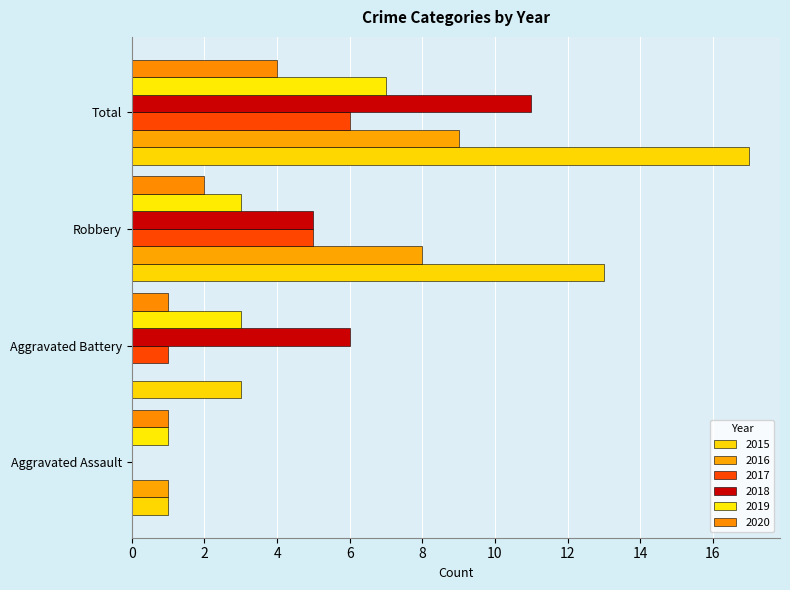

The 2017 series shows 5 at Robbery. True or false?

True